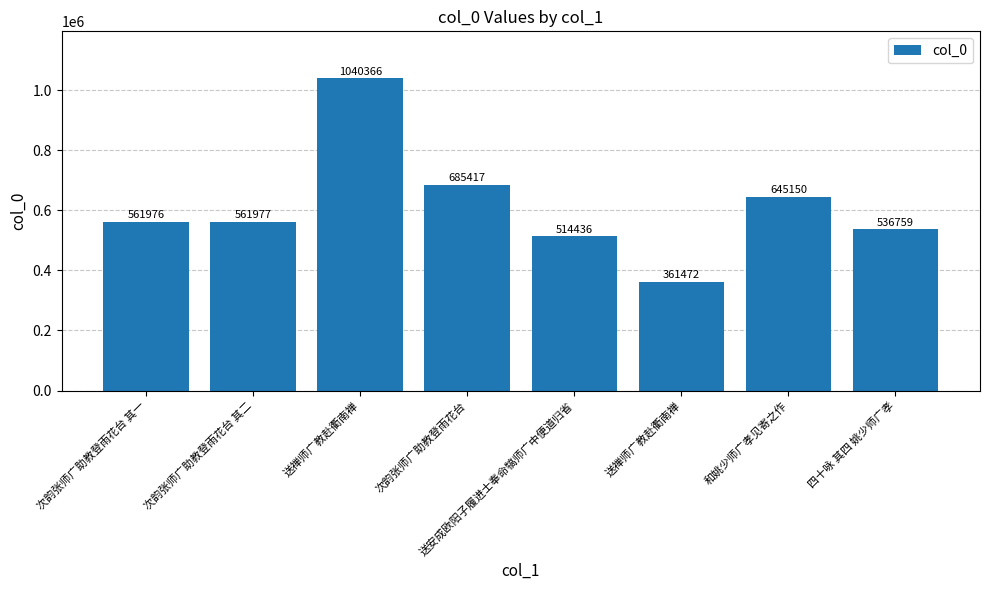

What is the difference between the values at 次韵张师广助教登雨花台 其二 and 四十咏 其四 姚少师广孝?

25218